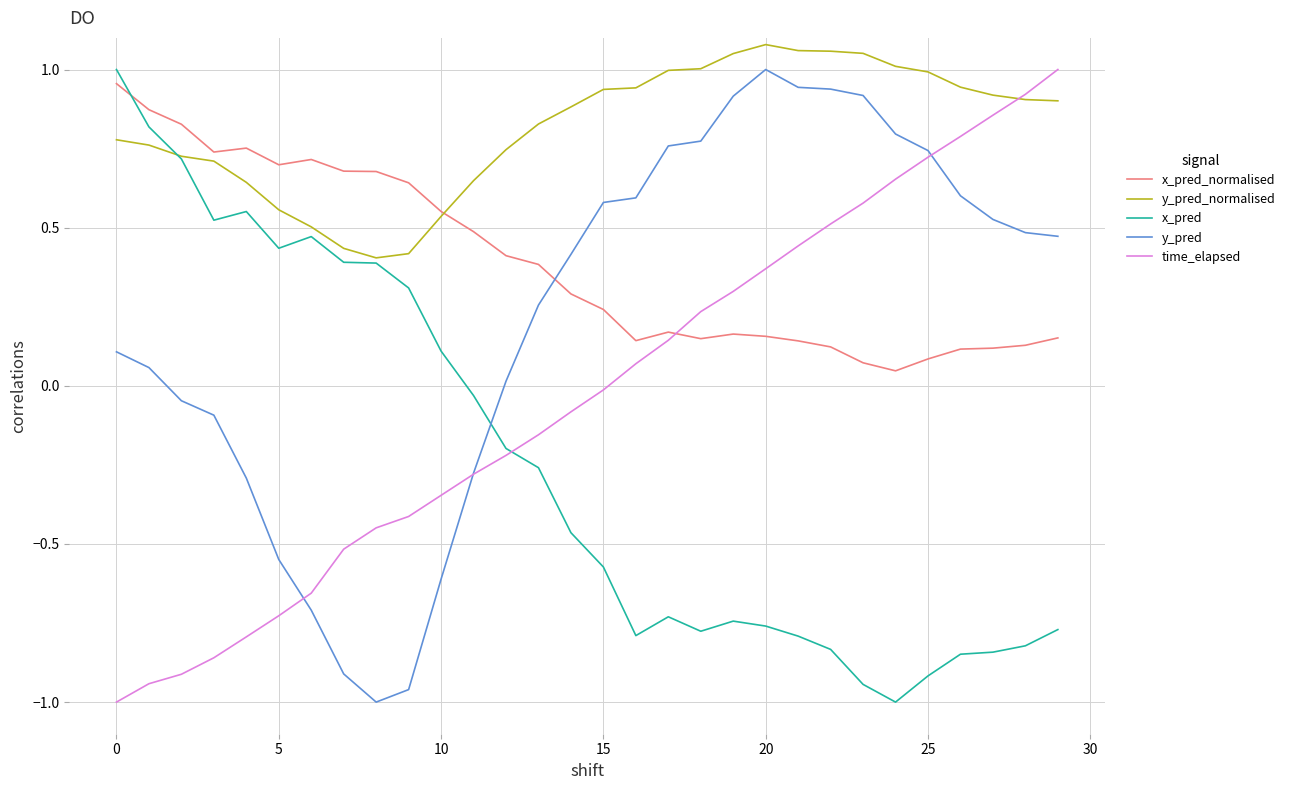

Which series has the largest total across all categories?

y_pred_normalised